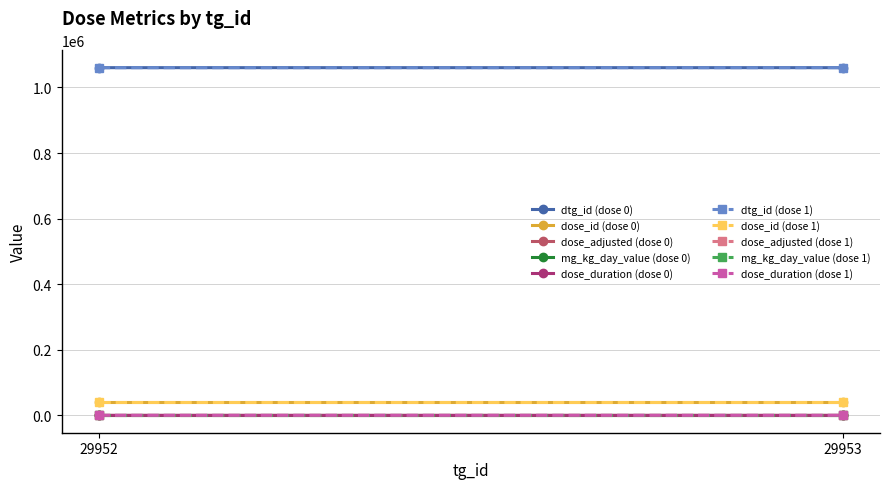

What is the sum of the dose_duration values at 29952 and 29953?

11